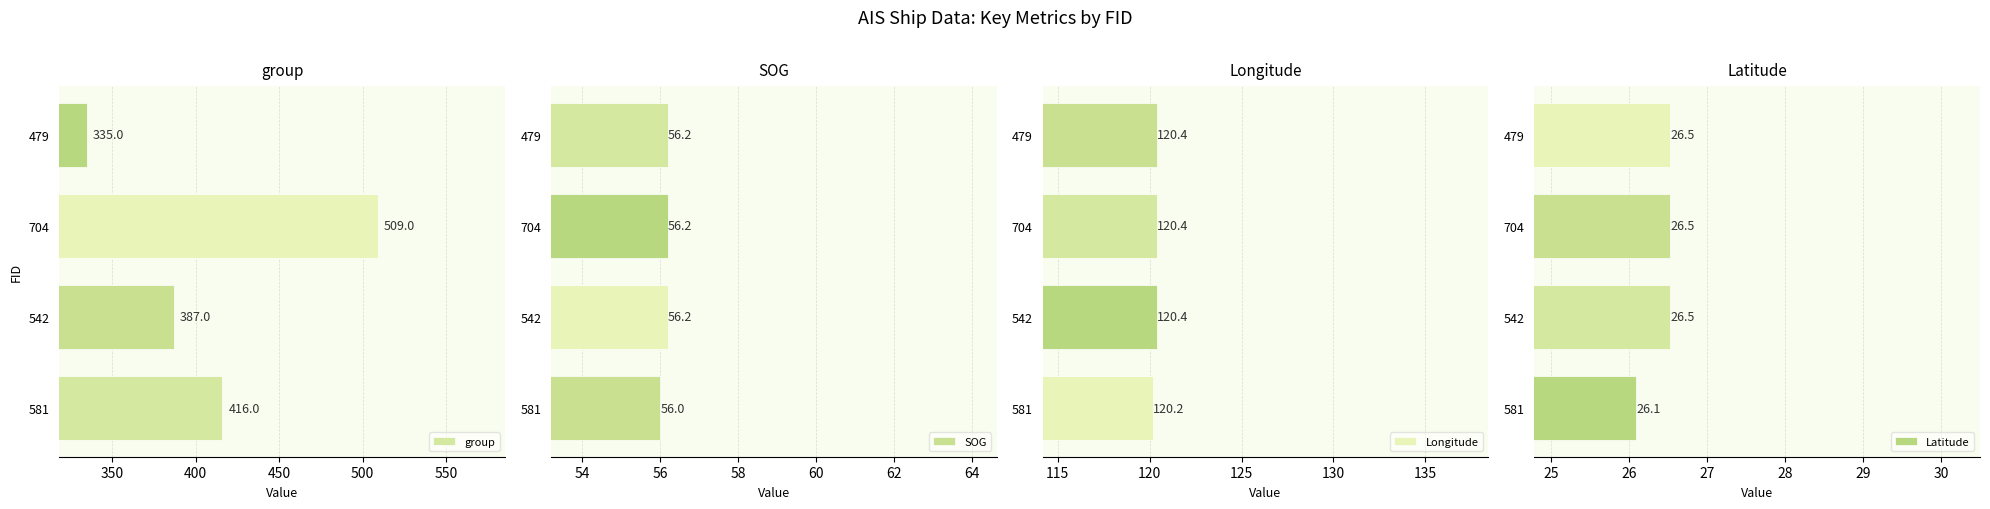

What is the difference between the Longitude values at 581 and 479?

0.2